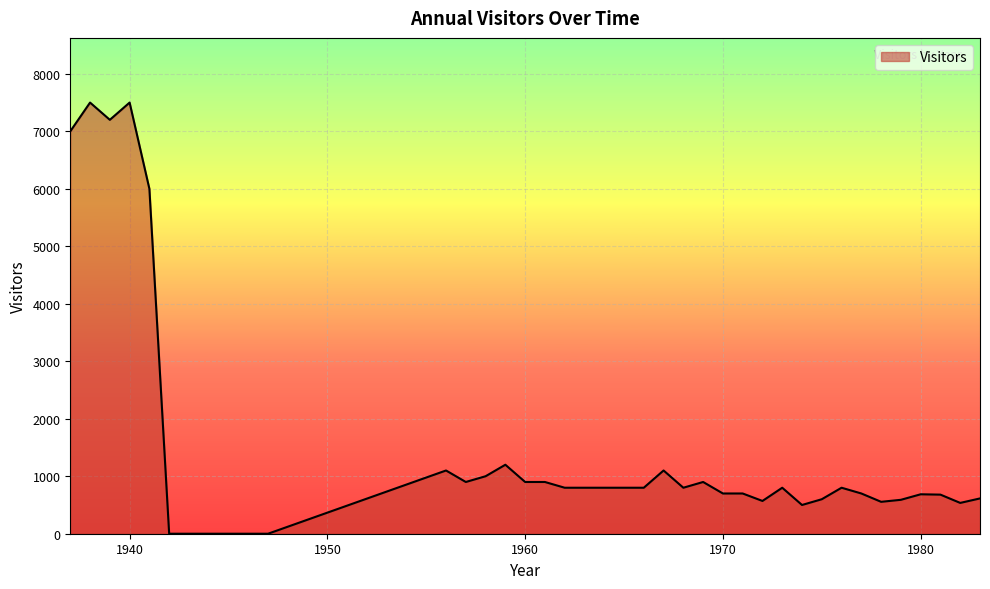

What is the average value?

1462